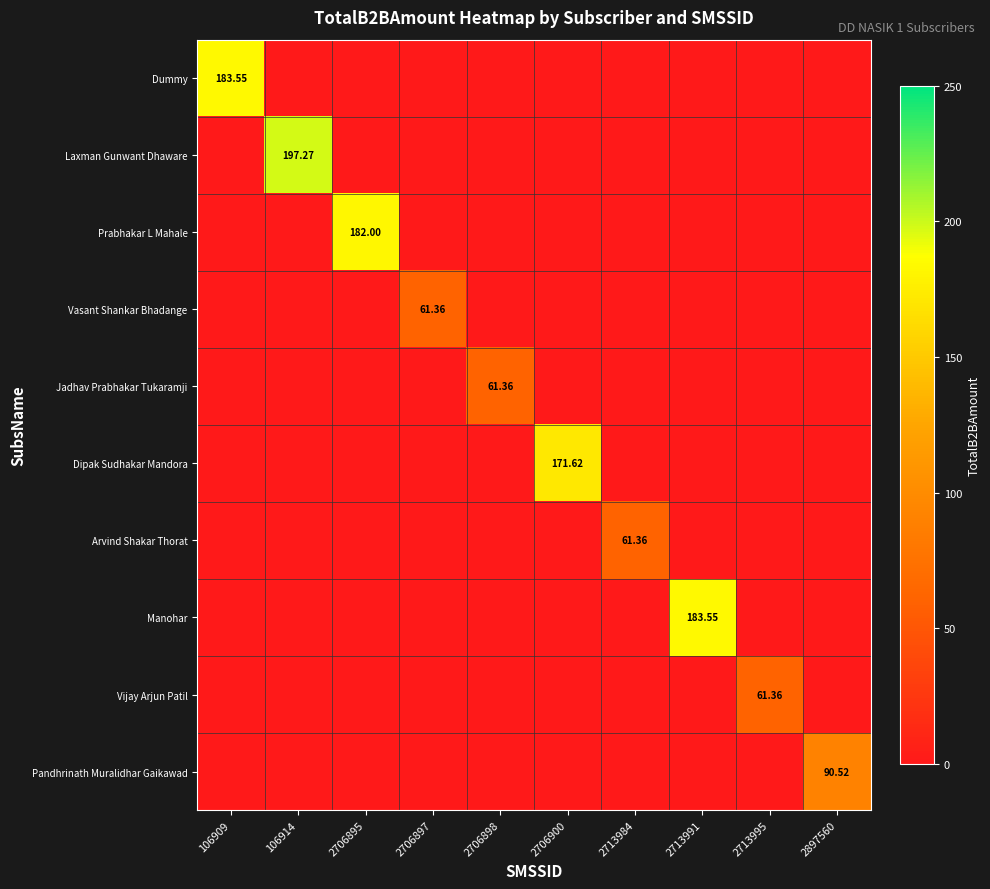

How many values in Dipak Sudhakar Mandora are above zero?

1